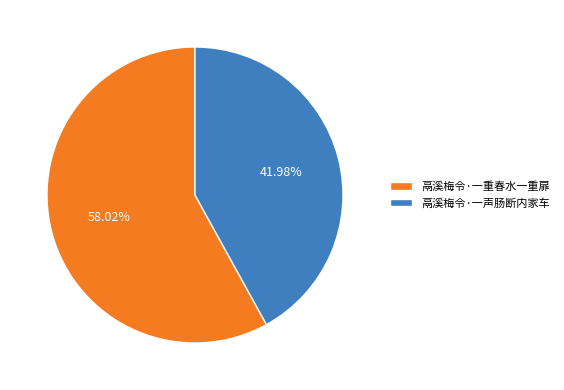

Combined, what portion of the pie is 鬲溪梅令·一声肠断内家车 and 鬲溪梅令·一重春水一重扉?

100.0%